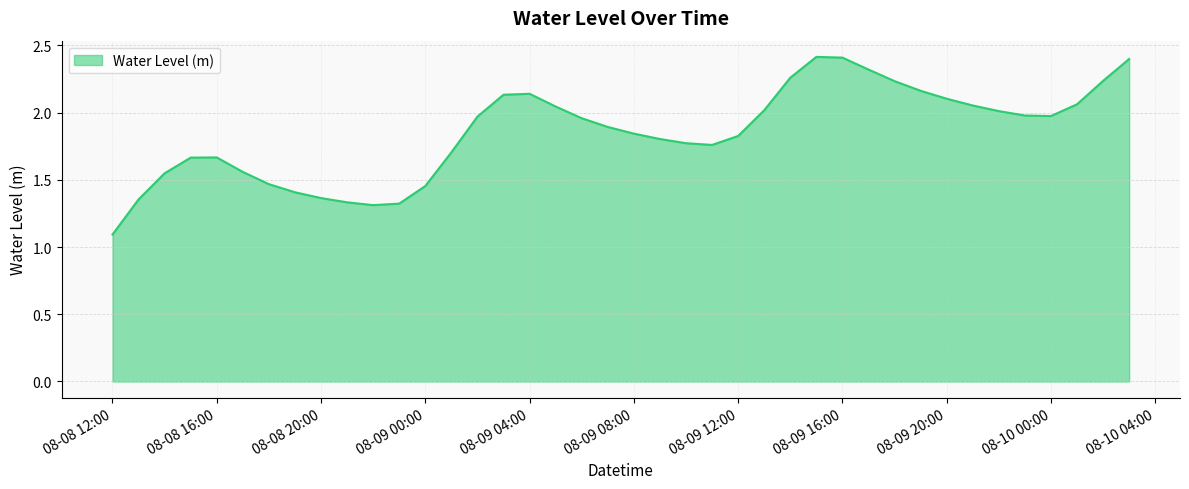

What is the sum of all values?

74.0